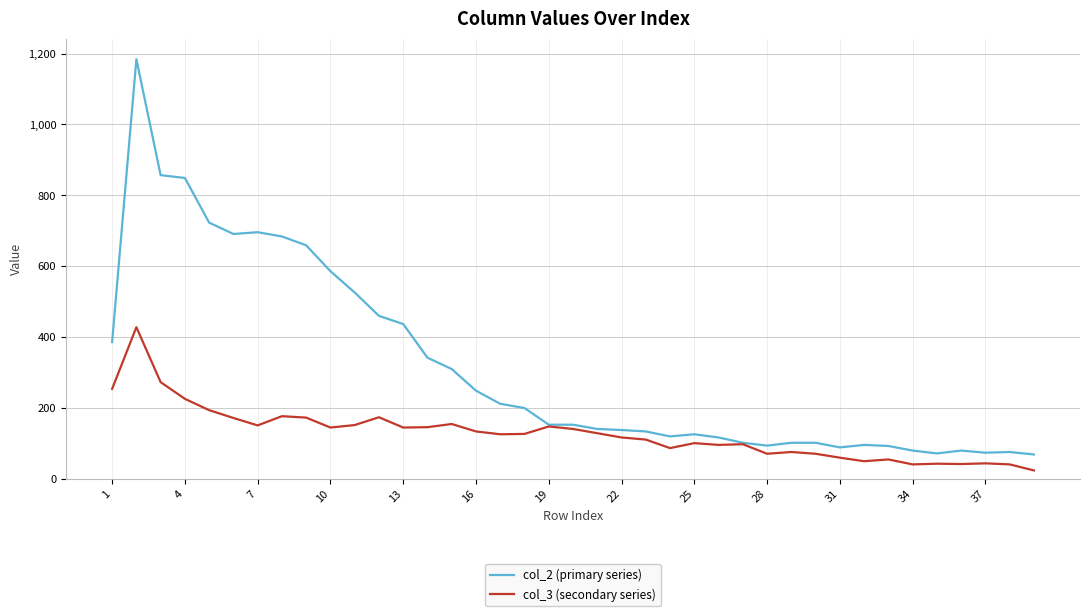

Which series has the widest spread of values?

col_2 (primary series)